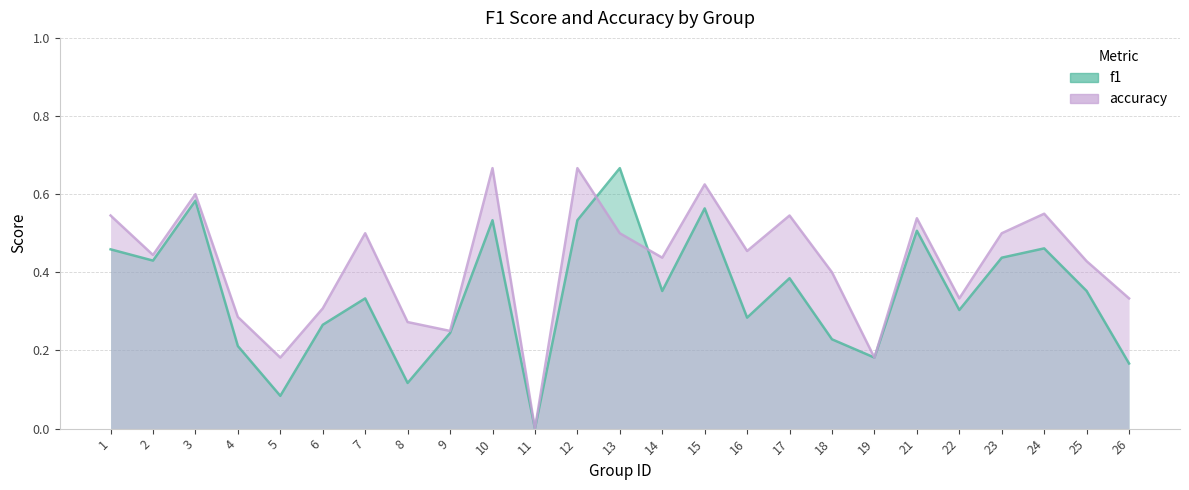

Count the number of categories in the chart.

25